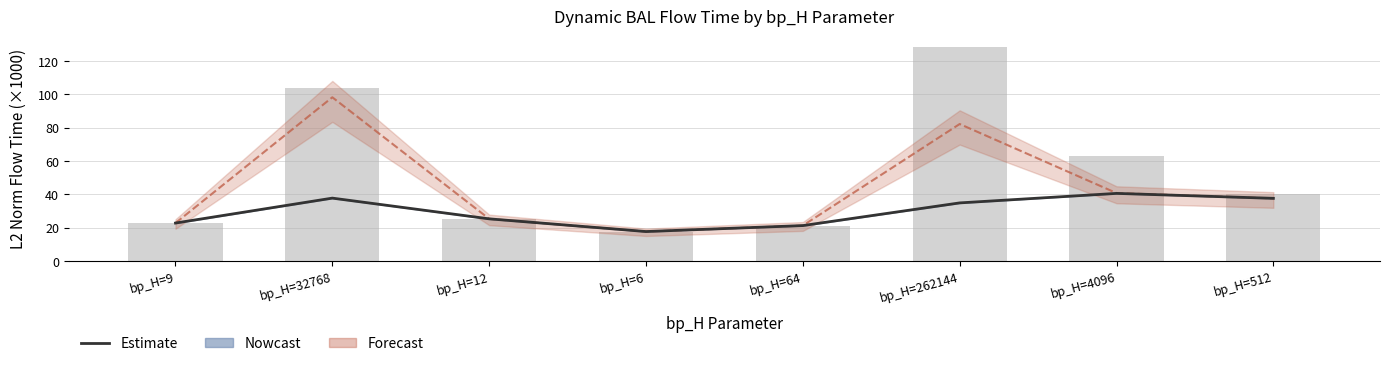

How many data points in mode1 (bar) are above 40?

4